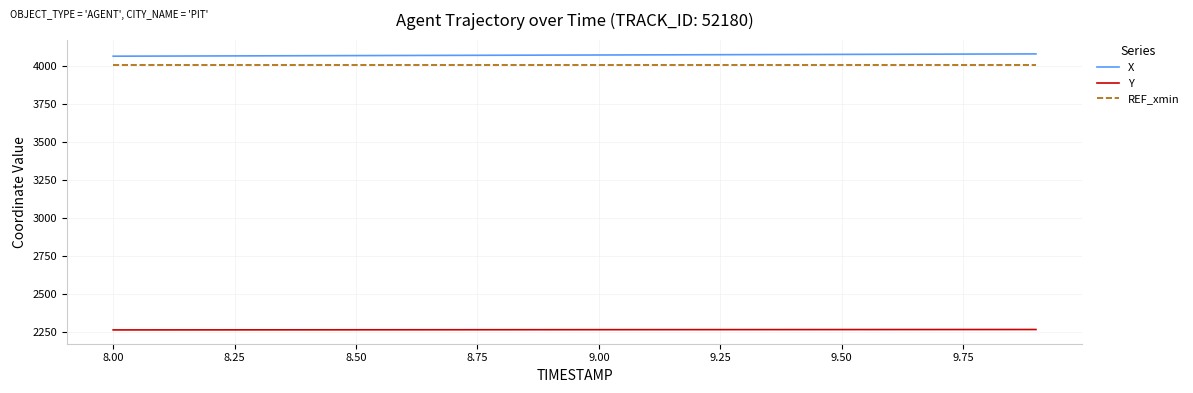

True or false: REF_xmin and Y intersect in this chart.

False